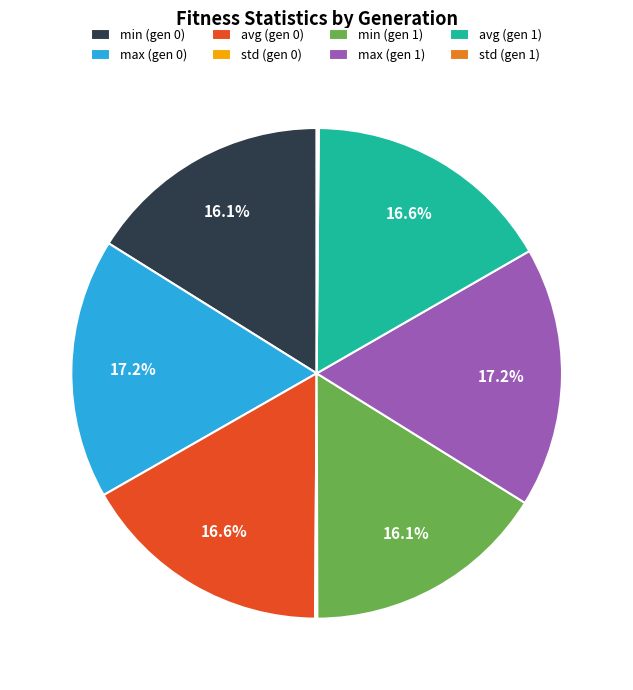

What percentage is the max (gen 0) slice, to the nearest percent?

17%